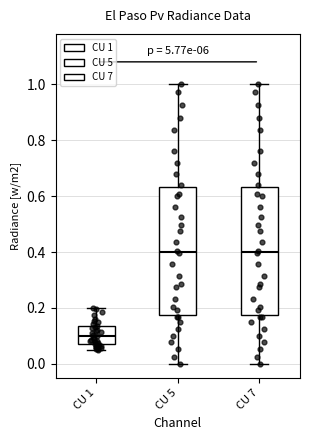

Reading left to right, transcribe this box plot: for each box, give where its median line is, the range the box spans, and where its two whiskers end, as read against the y-axis. The values are not printed on the chart, so give them approximately, as read against the axis.

CU 1: median 0.10, box 0.08 to 0.14, whiskers 0.06 to 0.20
CU 5: median 0.40, box 0.18 to 0.64, whiskers 0.00 to 1.00
CU 7: median 0.40, box 0.18 to 0.64, whiskers 0.00 to 1.00